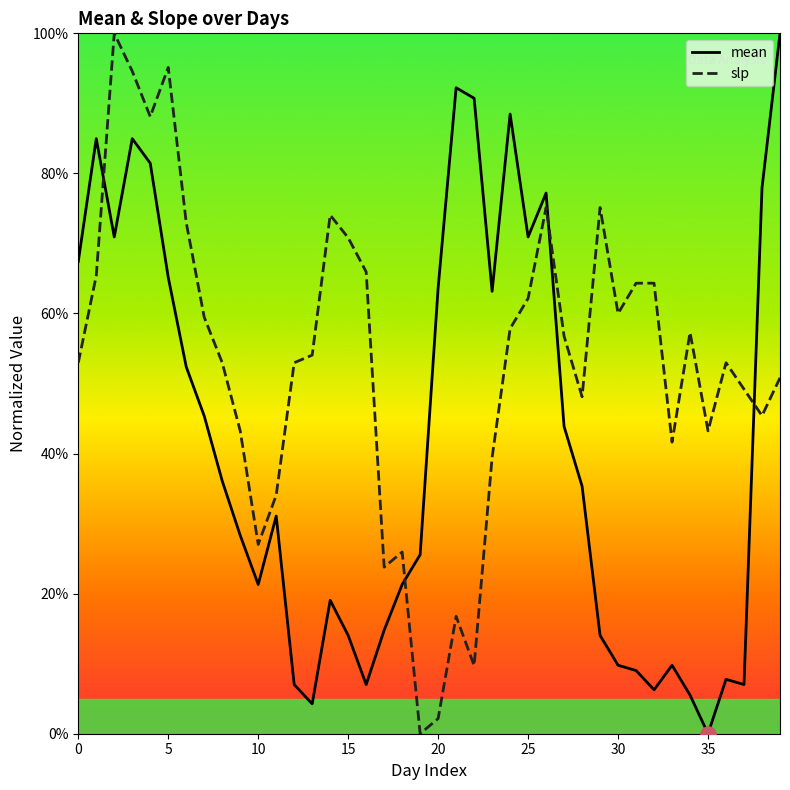

What are all the series names shown in the legend?

mean, slp